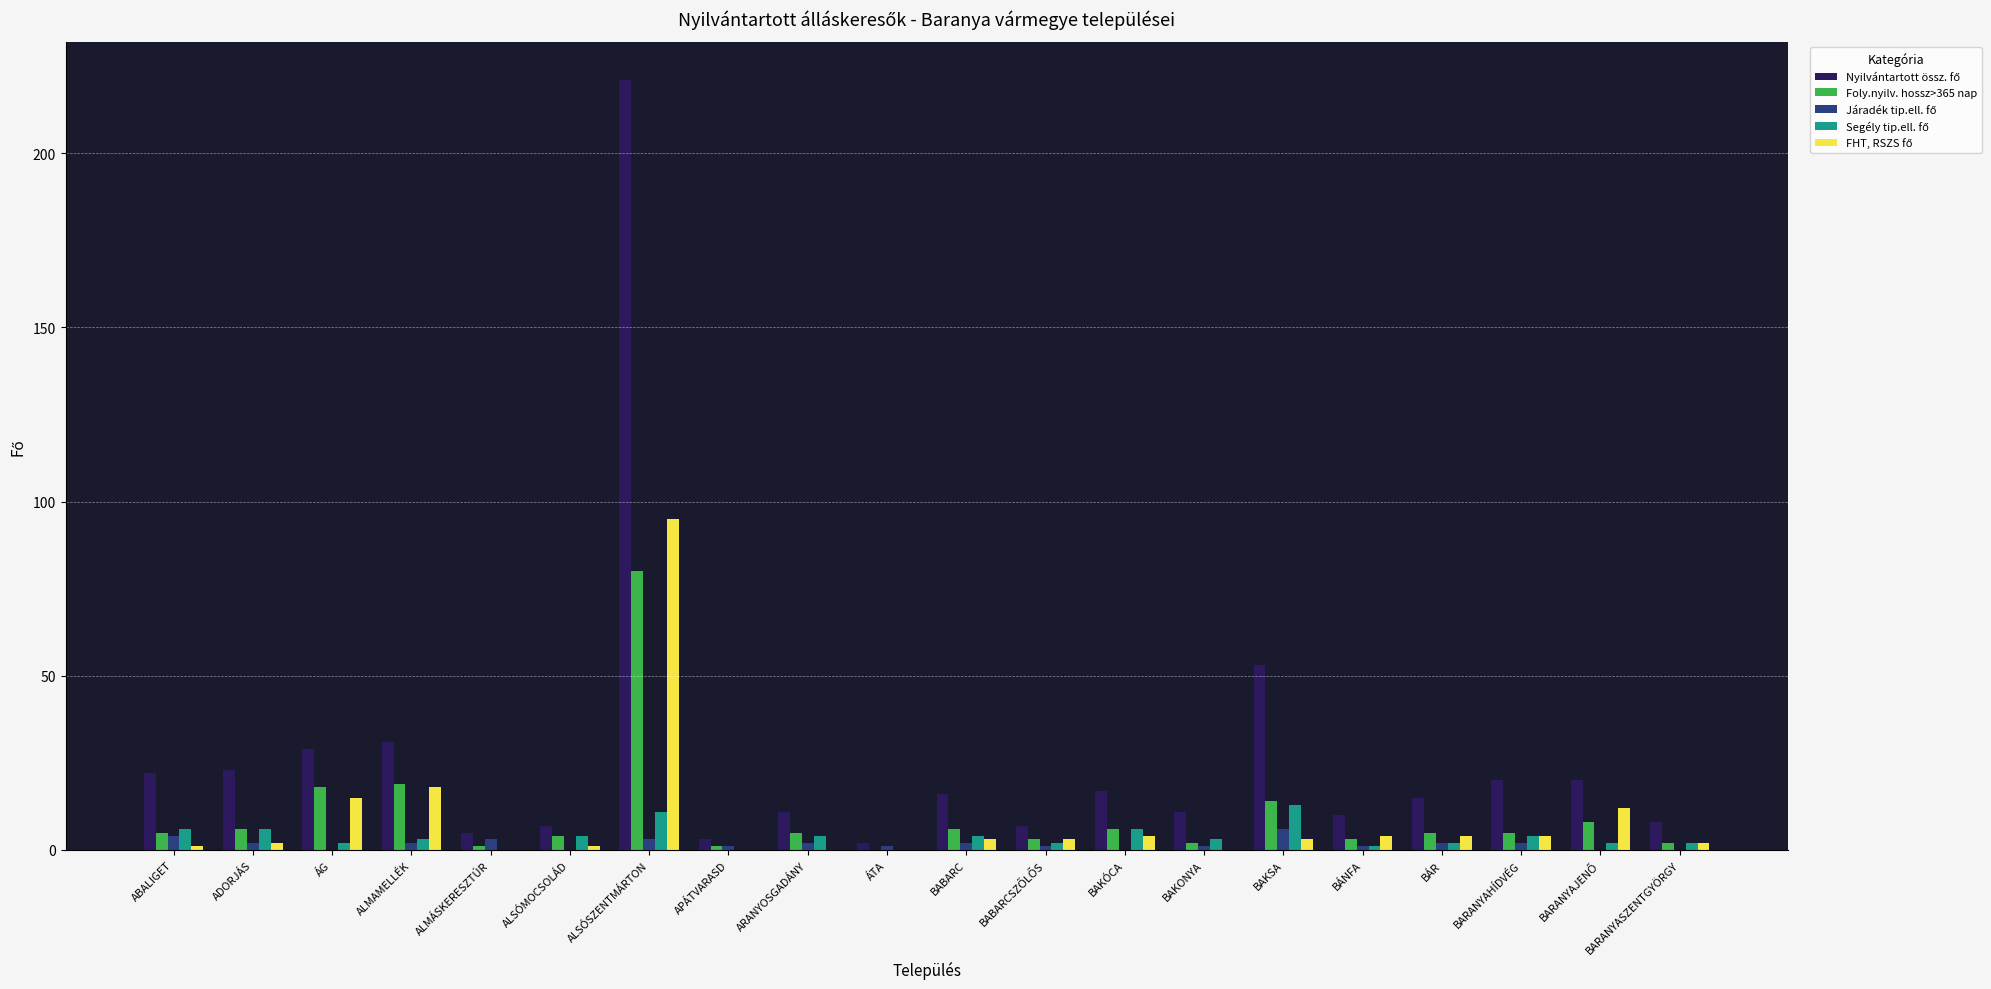

What is the maximum value shown in the chart?

221